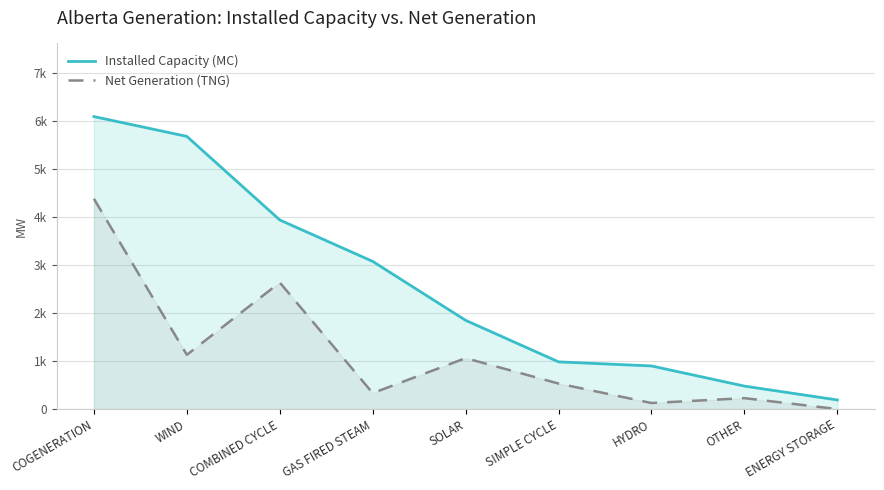

At which category is the sum across all series the highest?

COGENERATION